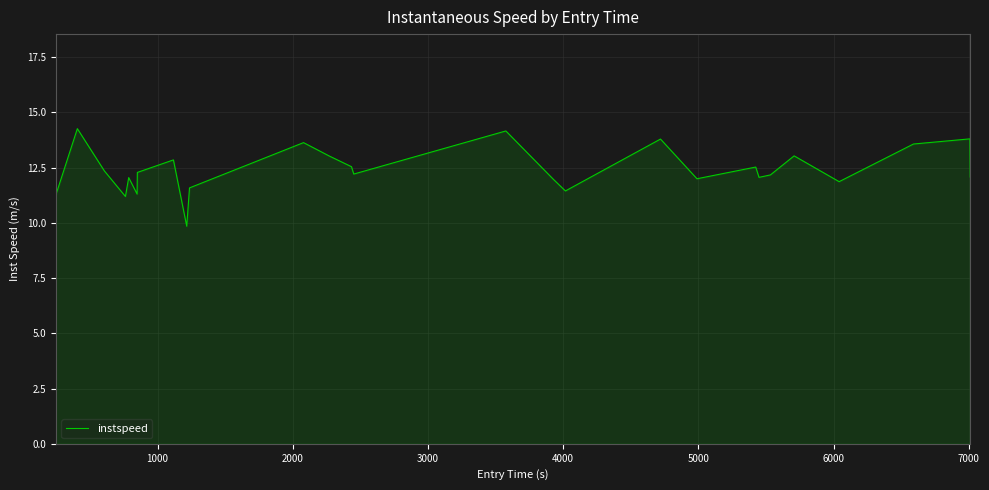

What is the difference between the maximum and minimum values?

4.4